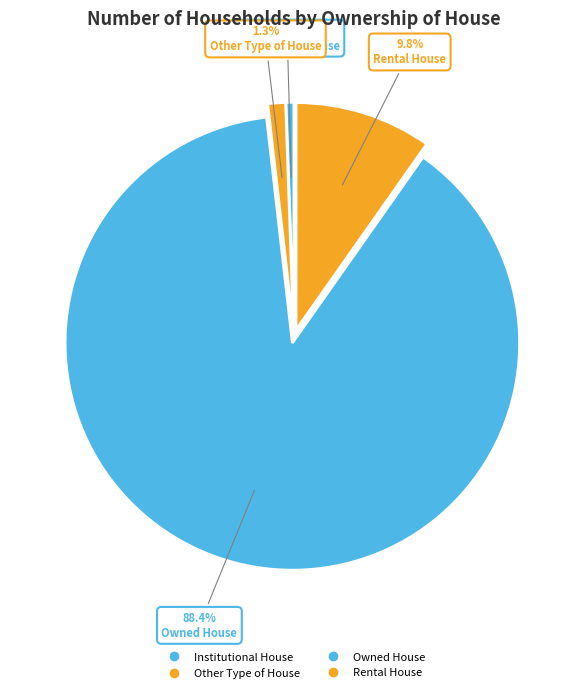

To the nearest percent, what percentage of the pie is Owned House?

88%